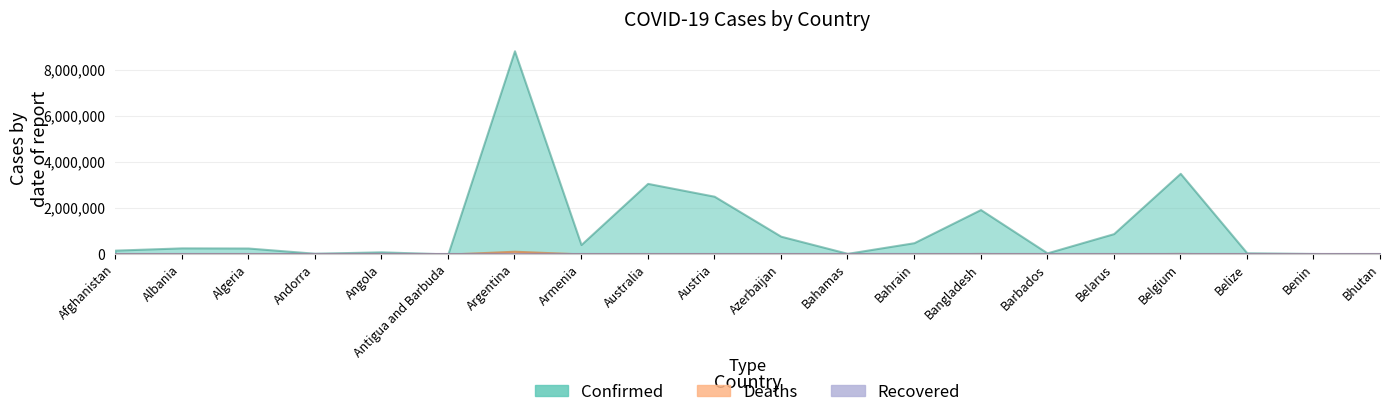

What position from the left is Bangladesh?

14